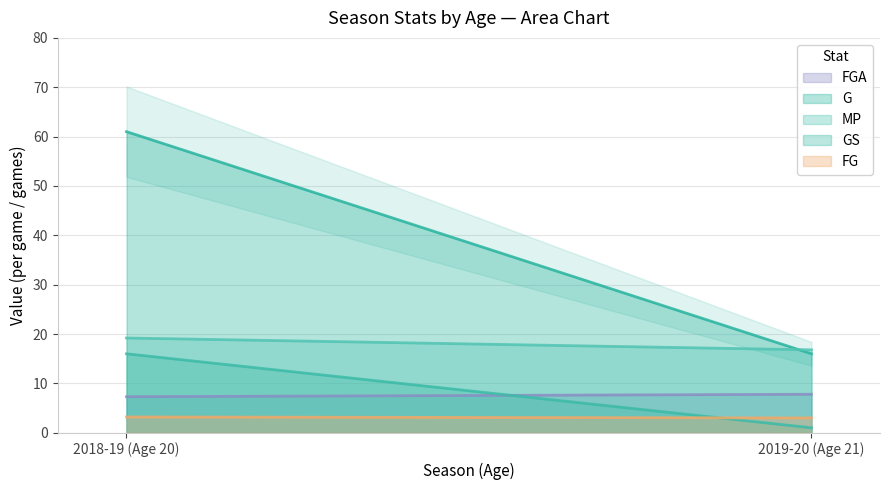

Reading right to left, what are all the values shown in this chart?

G: 16.0	61.0
GS: 1.0	16.0
MP: 16.8	19.2
FG: 3.0	3.2
FGA: 7.8	7.3